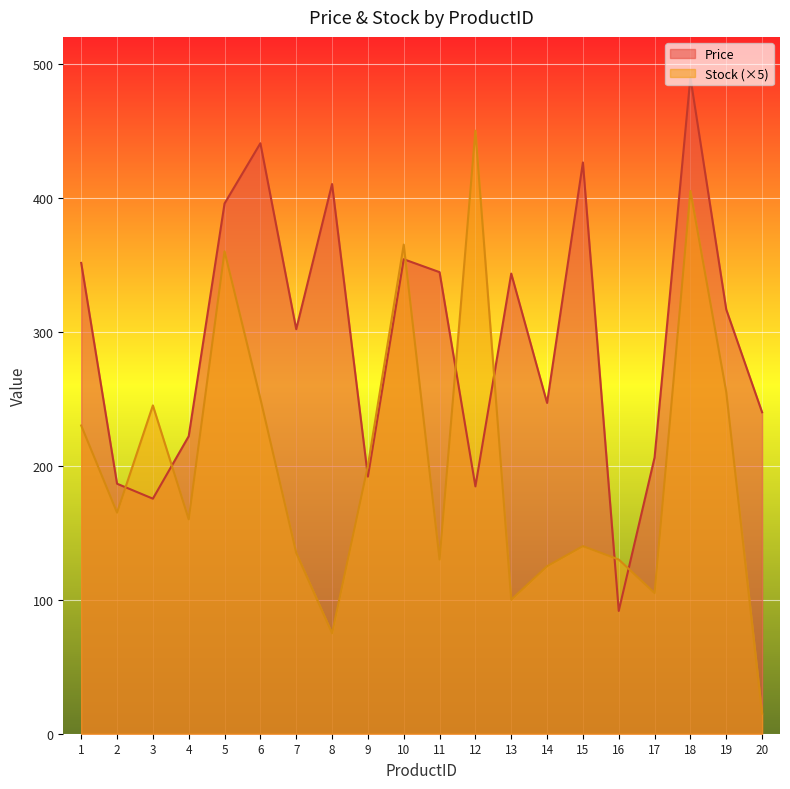

Where does the Price series first go above 316?

1